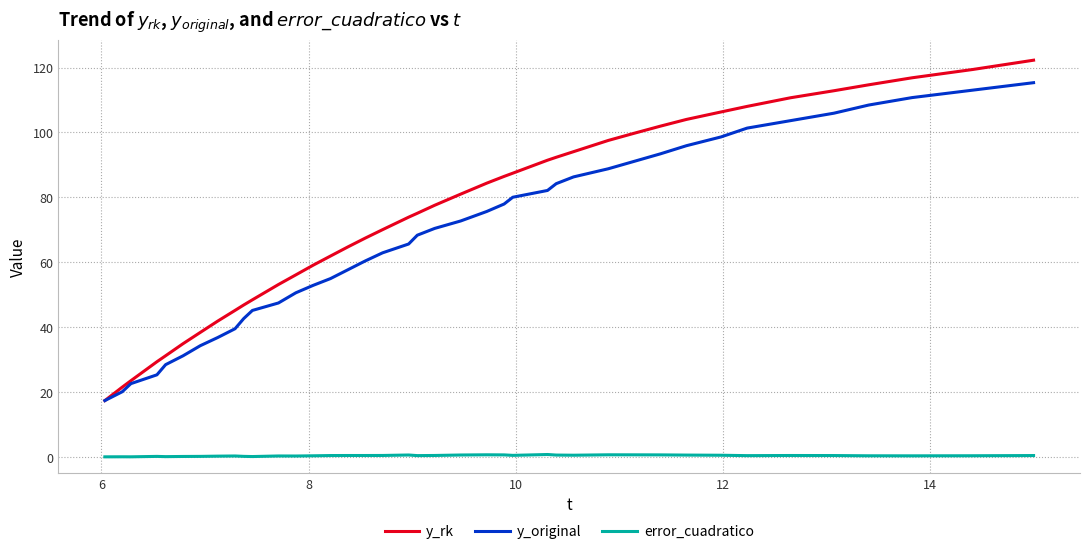

Which series has the largest total across all categories?

y_rk